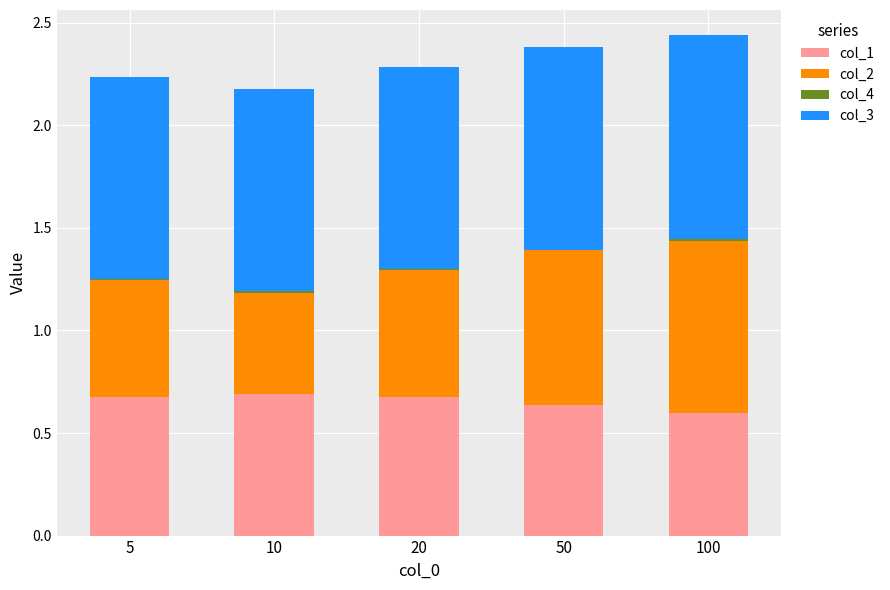

Is it true that col_1 equals 0.2 at 100?

False